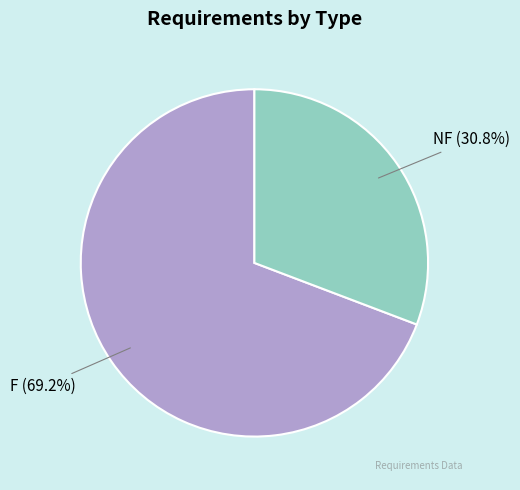

Is there a majority slice in this chart?

Yes